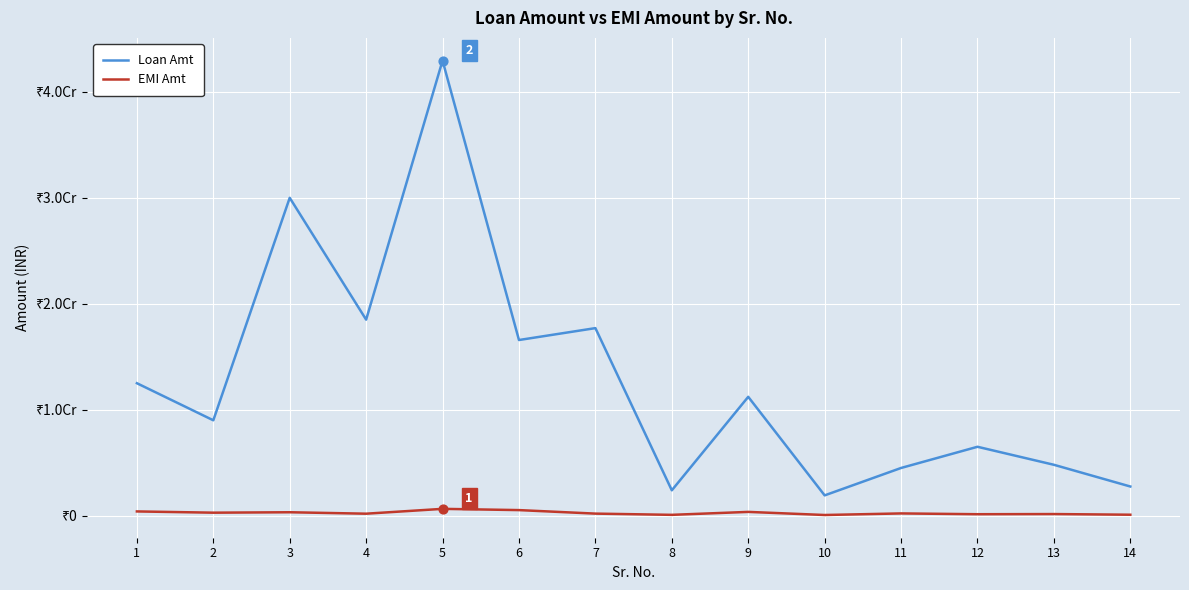

What are all the series names shown in the legend?

Loan Amt, EMI Amt